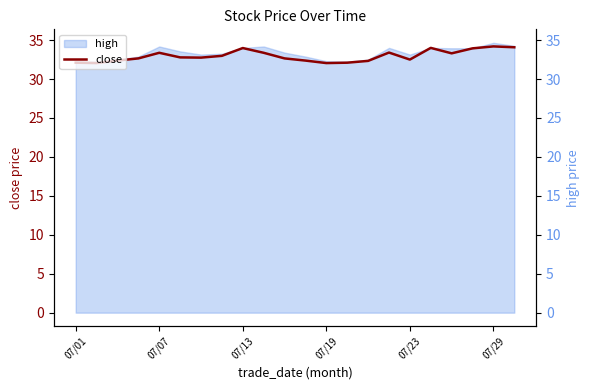

The chart shows a value of 32.4 at 11. True or false?

True